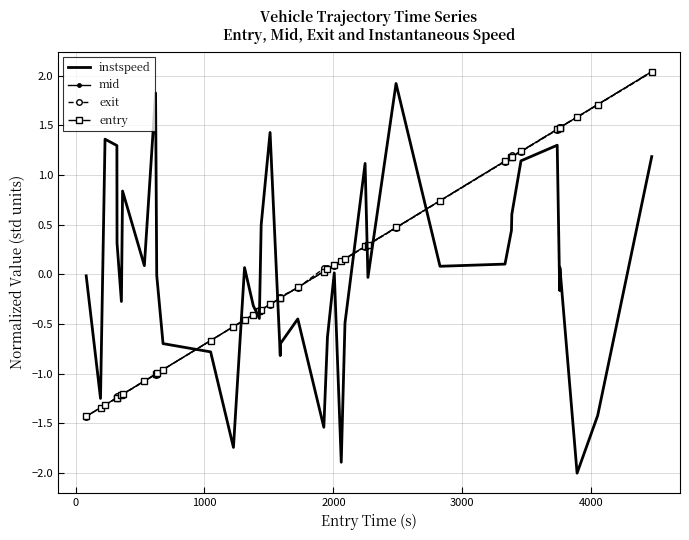

Which series ends up on top after the final intersection of exit and instspeed?

exit